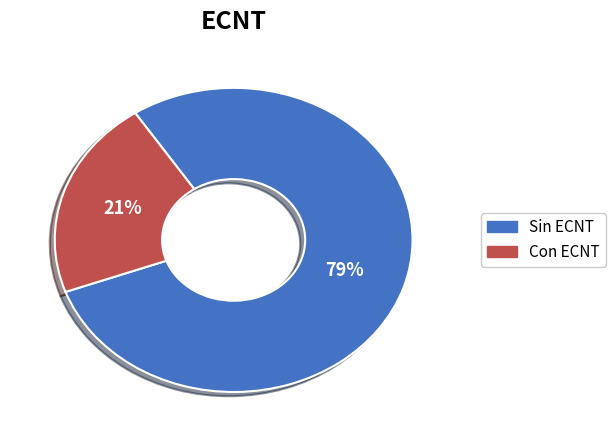

To the nearest percent, what is the combined percentage of Sin ECNT and Con ECNT?

100%